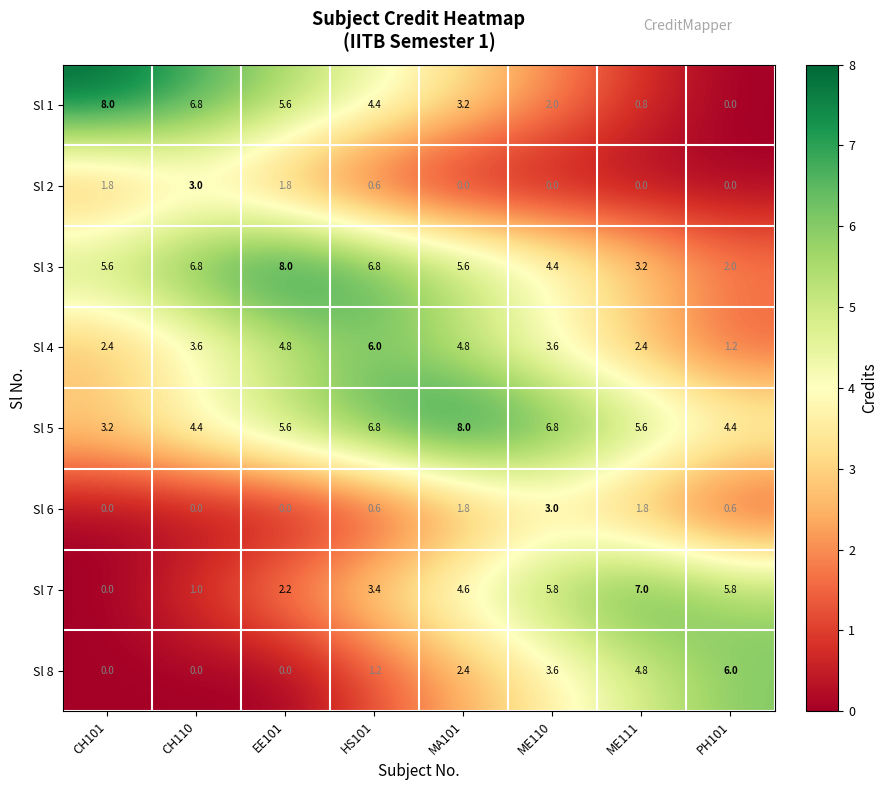

The Sl 4 series shows 4.8 at MA101. True or false?

True